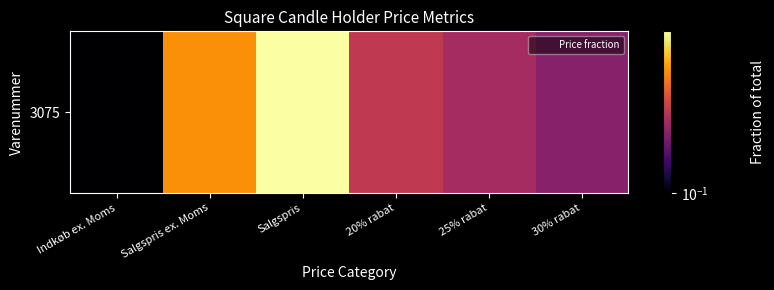

What is the difference between the maximum and minimum values?

0.2